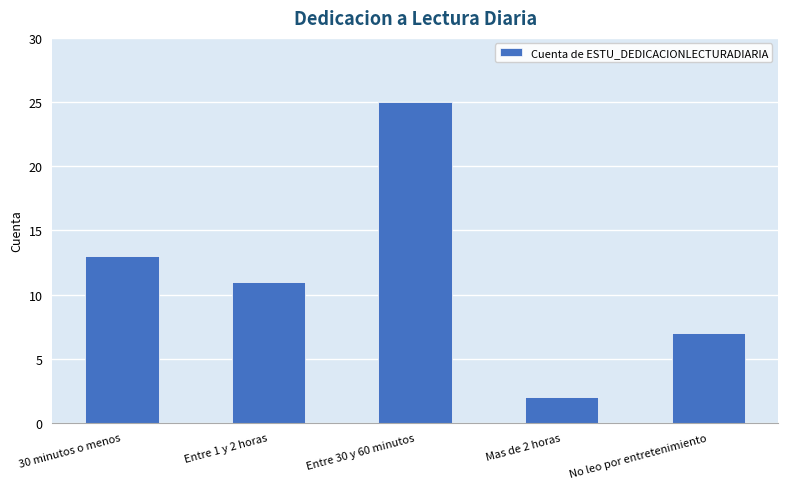

How many bars are there in total?

5